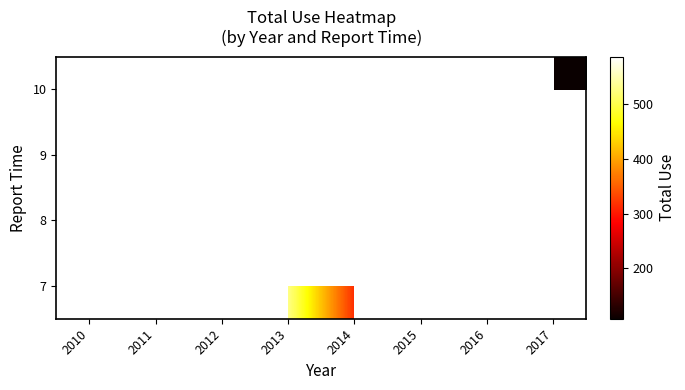

Which has a higher value, 2012 or 2014?

2014